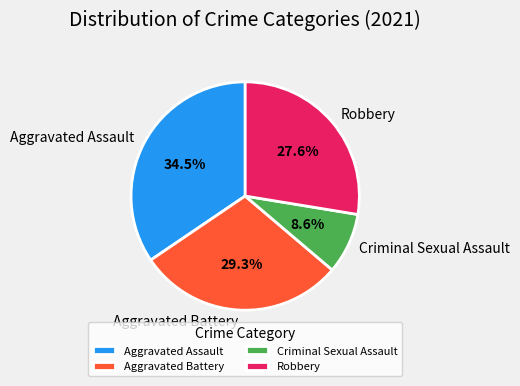

Does Robbery represent more than half of the total?

No